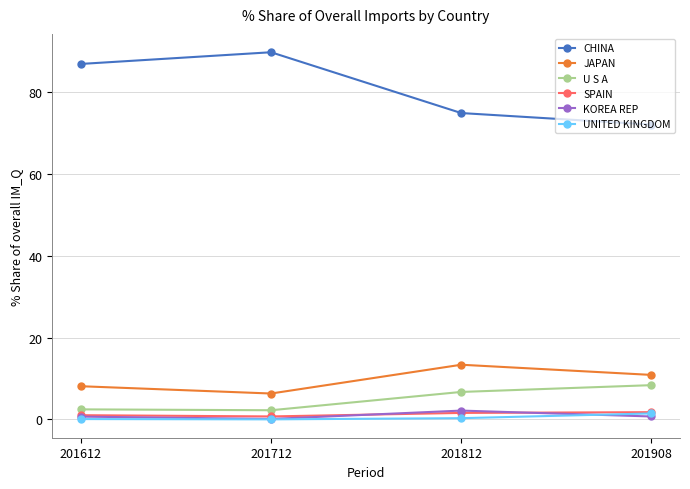

How many lines are shown in the chart?

6